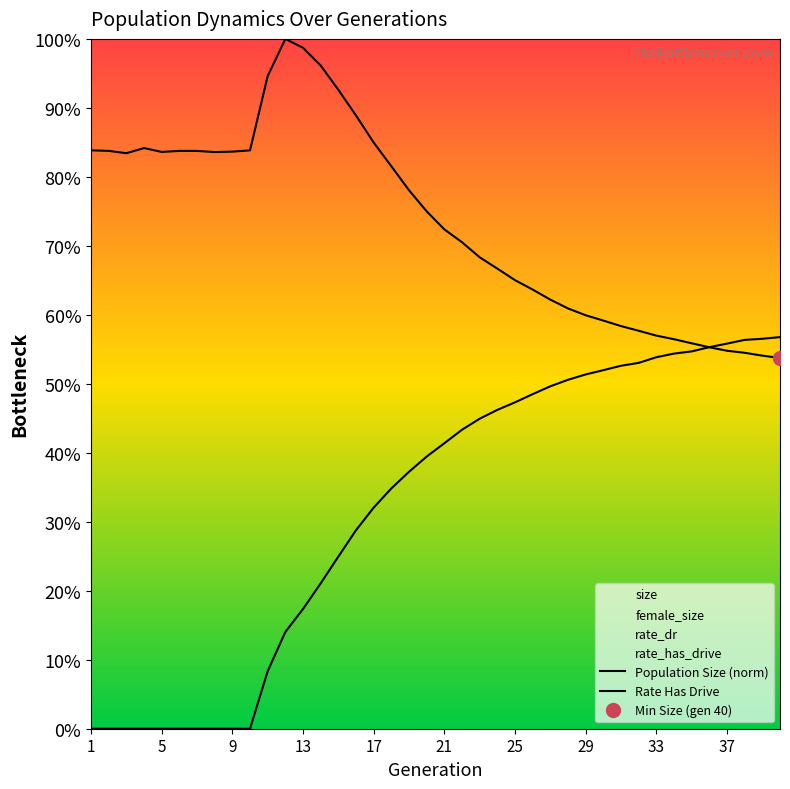

What is the value of the size point at the 2nd from the left?

0.8